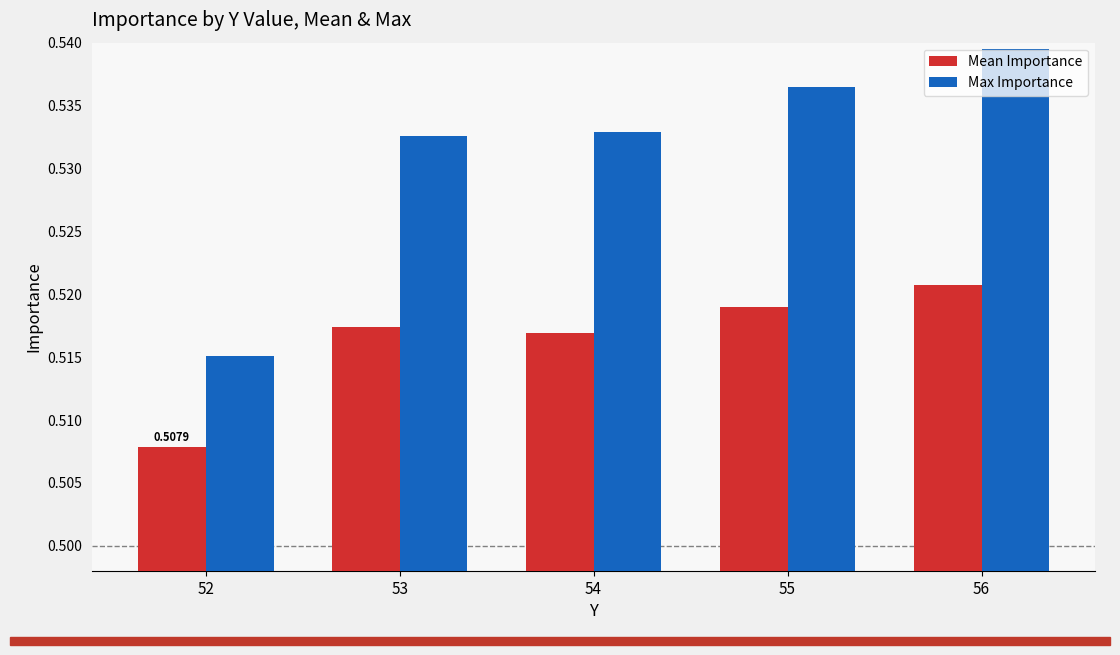

At how many categories does at least one series exceed 0?

5